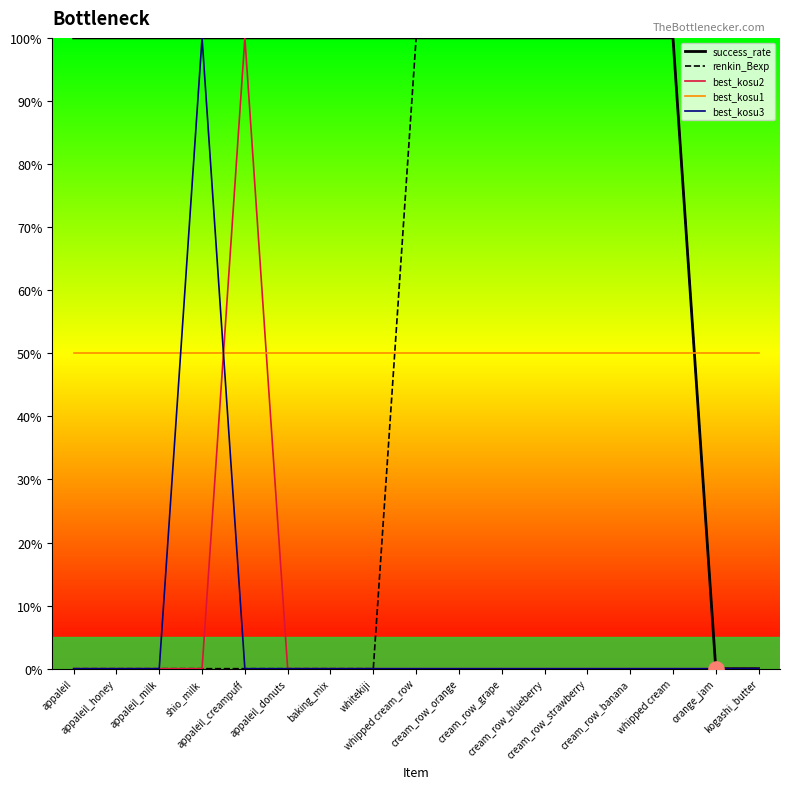

Is the value of best_kosu1 at cream_row_grape greater than the value of success_rate at cream_row_banana?

No